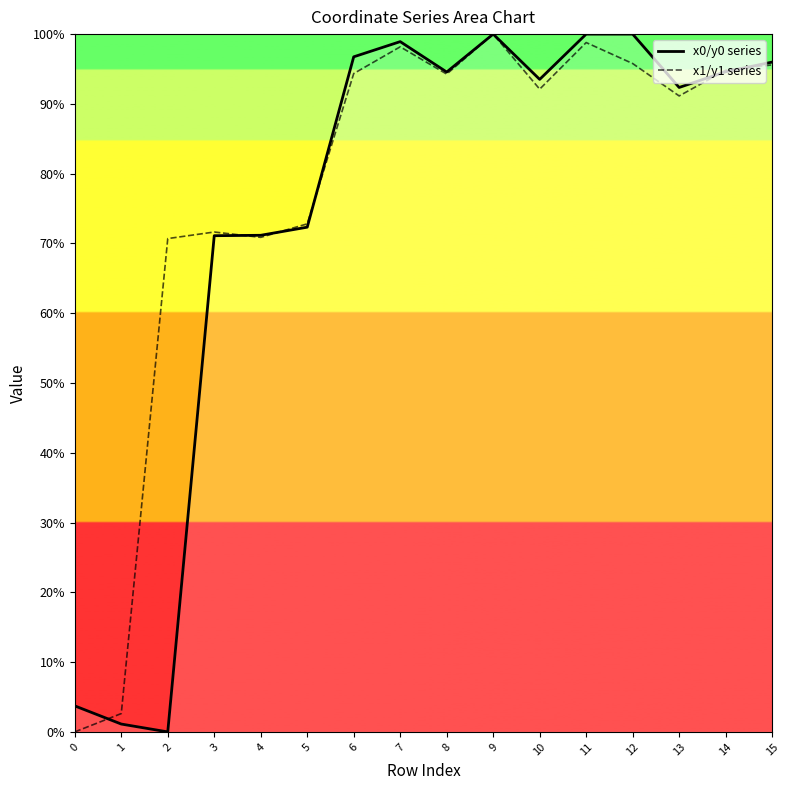

At 1, list the series in order from smallest to largest.

x0/y0 series, x1/y1 series